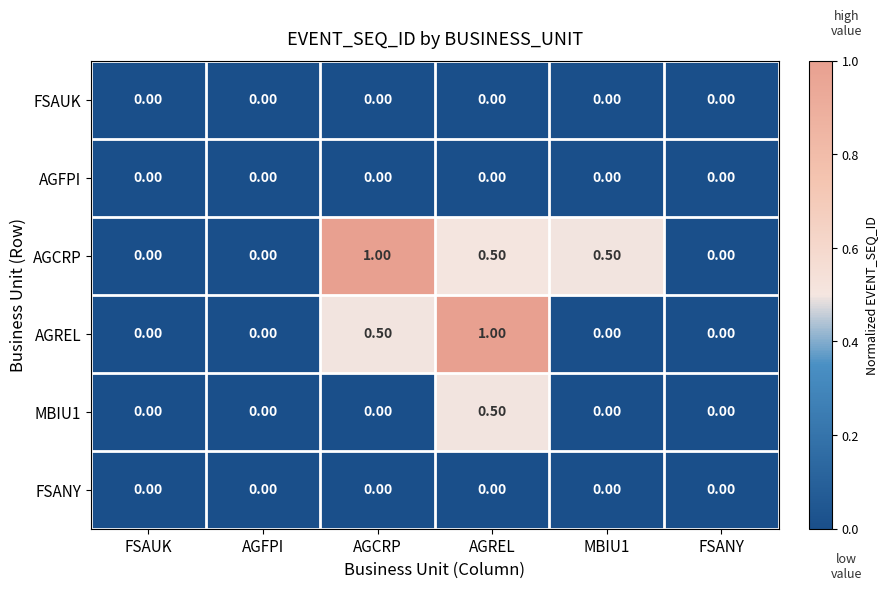

How many series are shown in this chart?

6